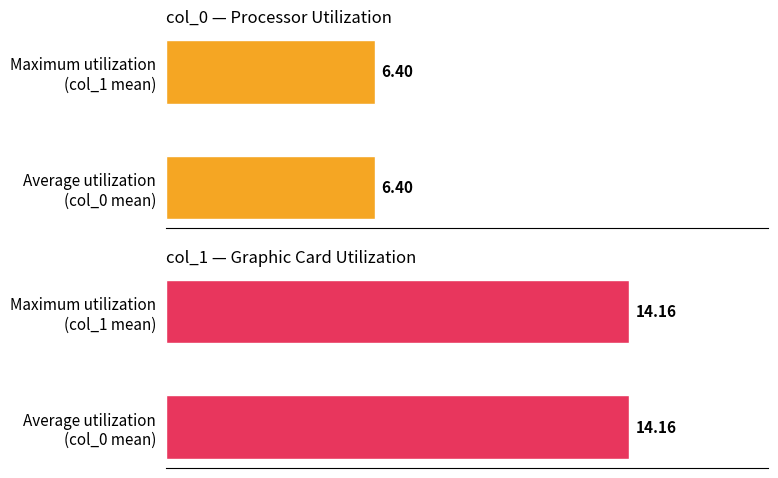

Are the bars horizontal?

Yes